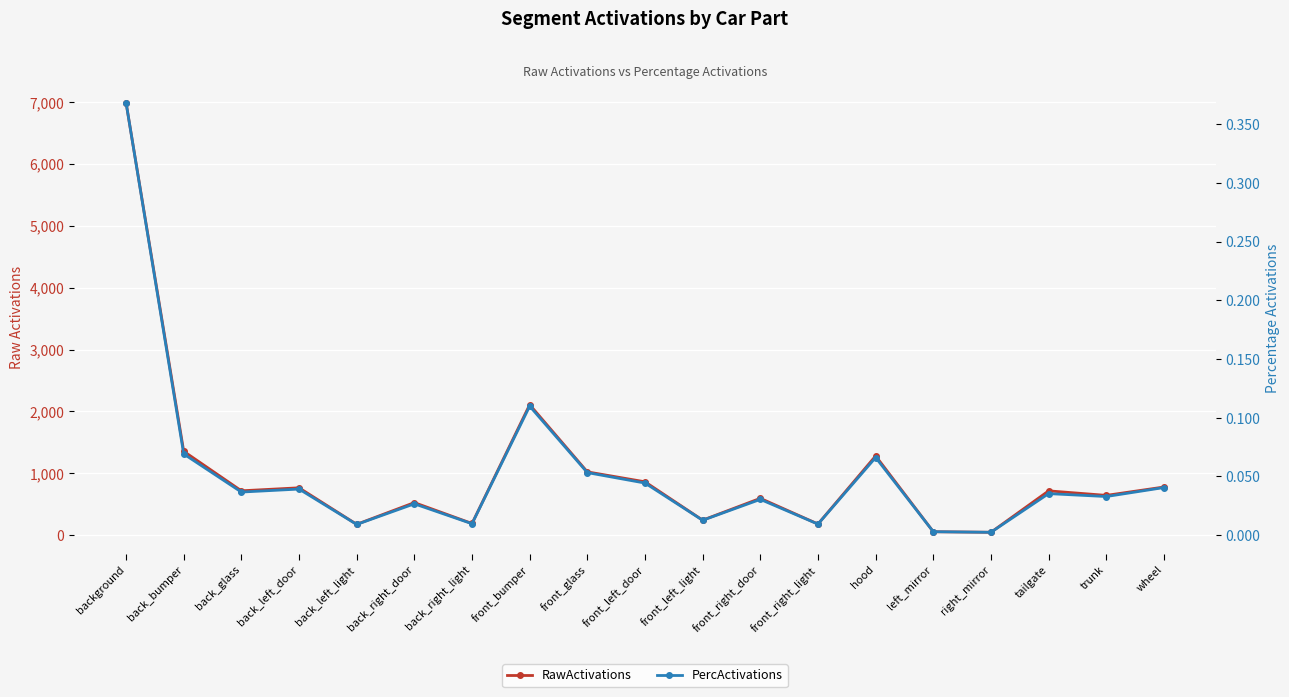

At how many categories does at least one series exceed 5524?

1